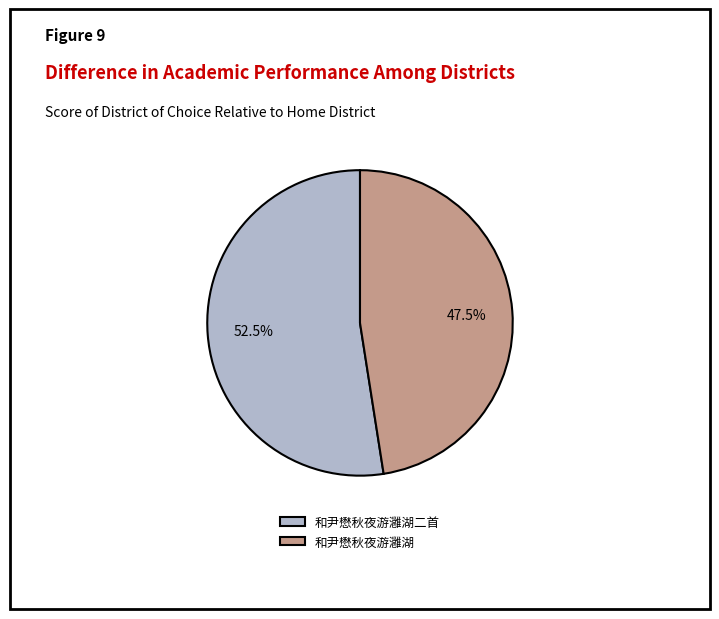

Does 和尹懋秋夜游灉湖 account for over 50% of the chart?

No